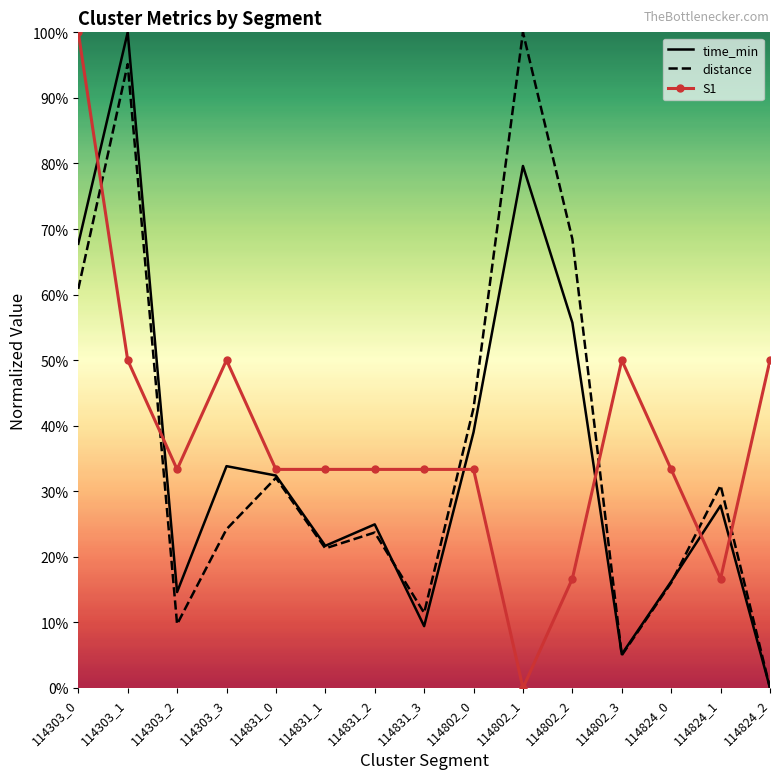

What are all the series names shown in the legend?

time_min, distance, S1